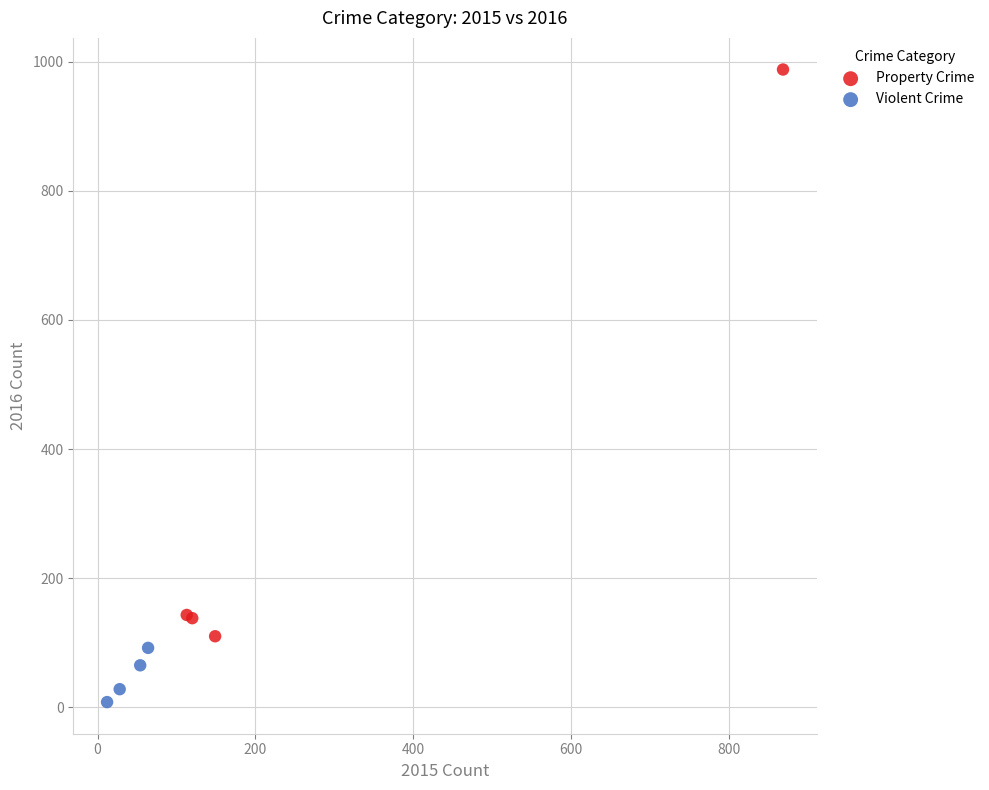

Which series contains the highest Y value?

Property Crime